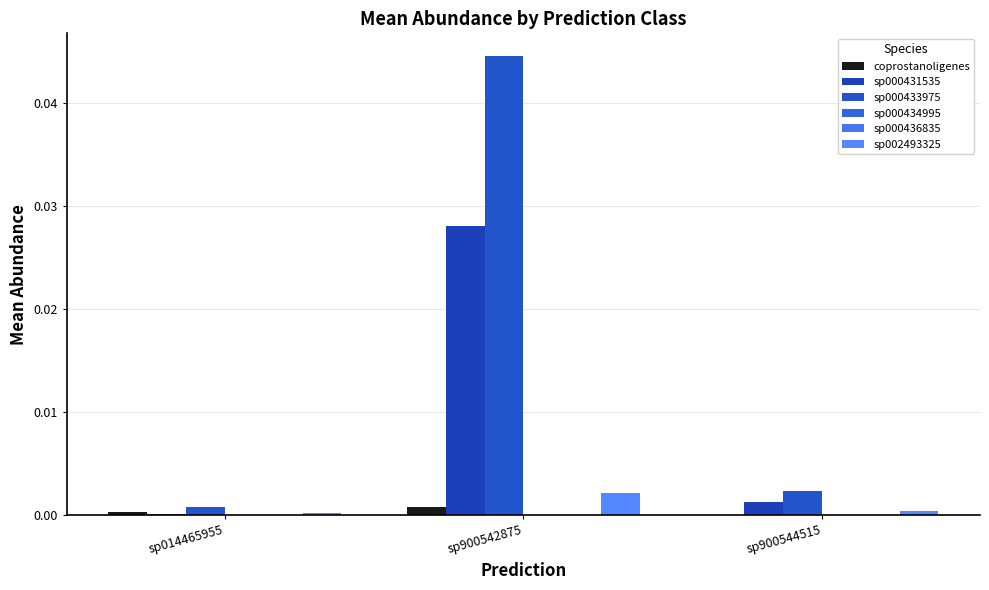

Between sp014465955 and sp900542875, which is larger?

sp900542875